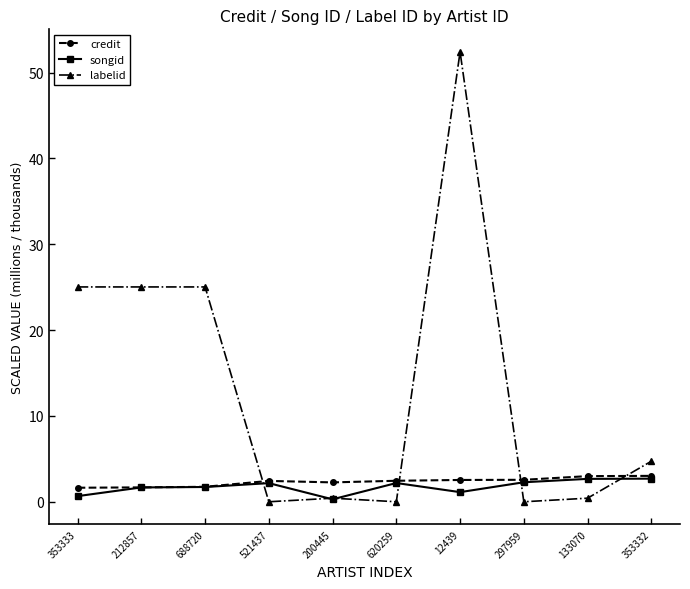

Which series has the widest spread of values?

labelid